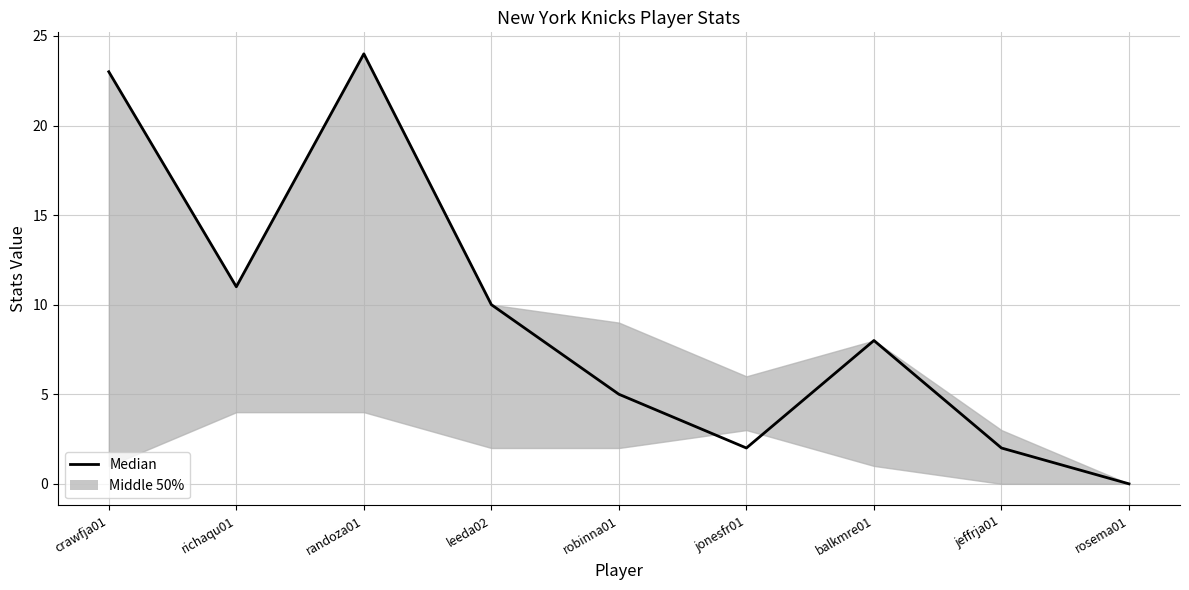

Reading right to left, list all the values displayed in this chart.

0	2	8	2	5	10	24	11	23